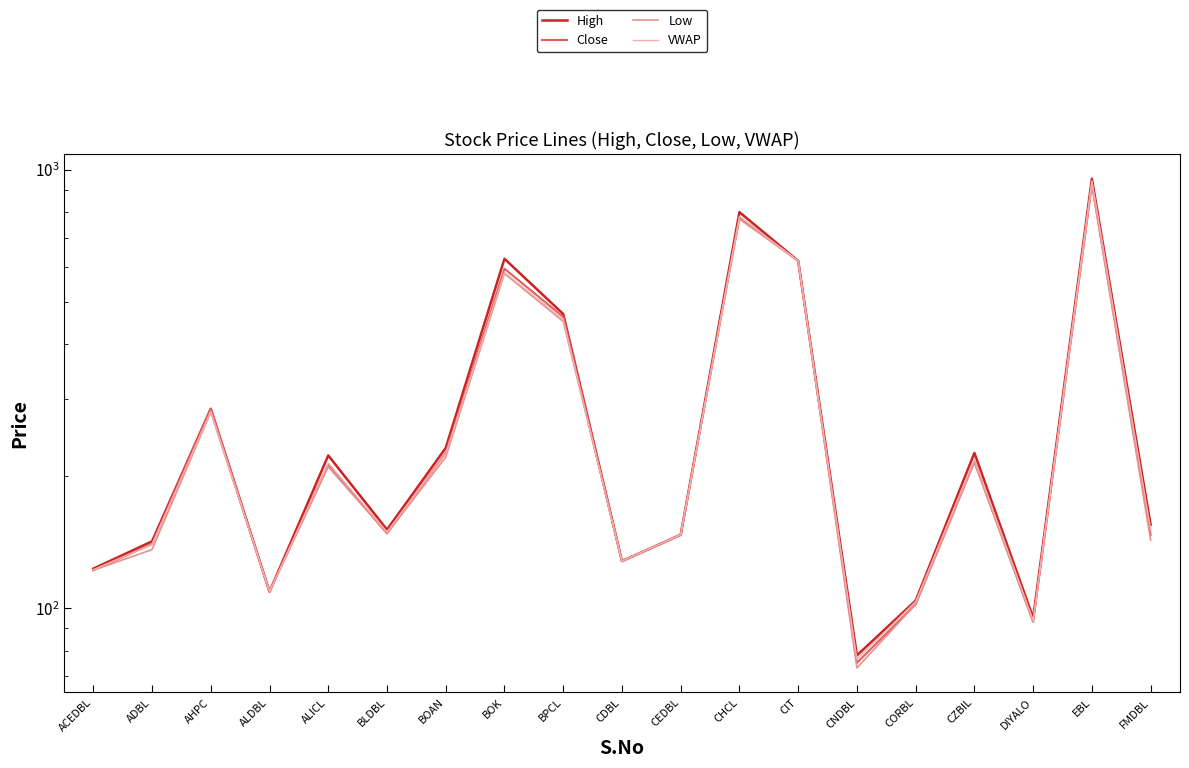

What is the label of the 18th point from the left?

EBL